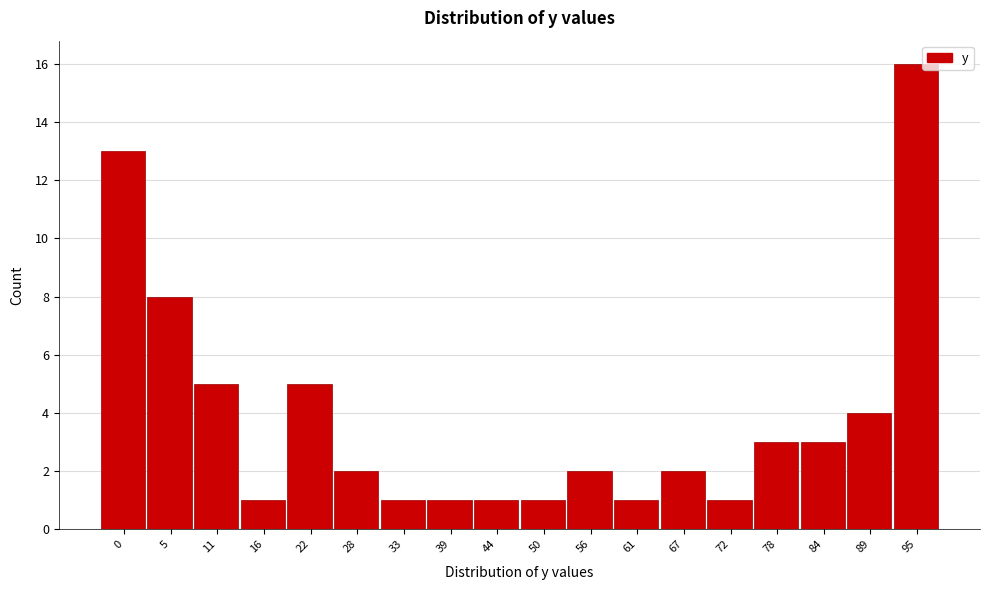

Reading left to right, list all the values displayed in this chart.

0=13	5=8	11=5	16=1	22=5	28=2	33=1	39=1	44=1	50=1	56=2	61=1	67=2	72=1	78=3	84=3	89=4	95=16